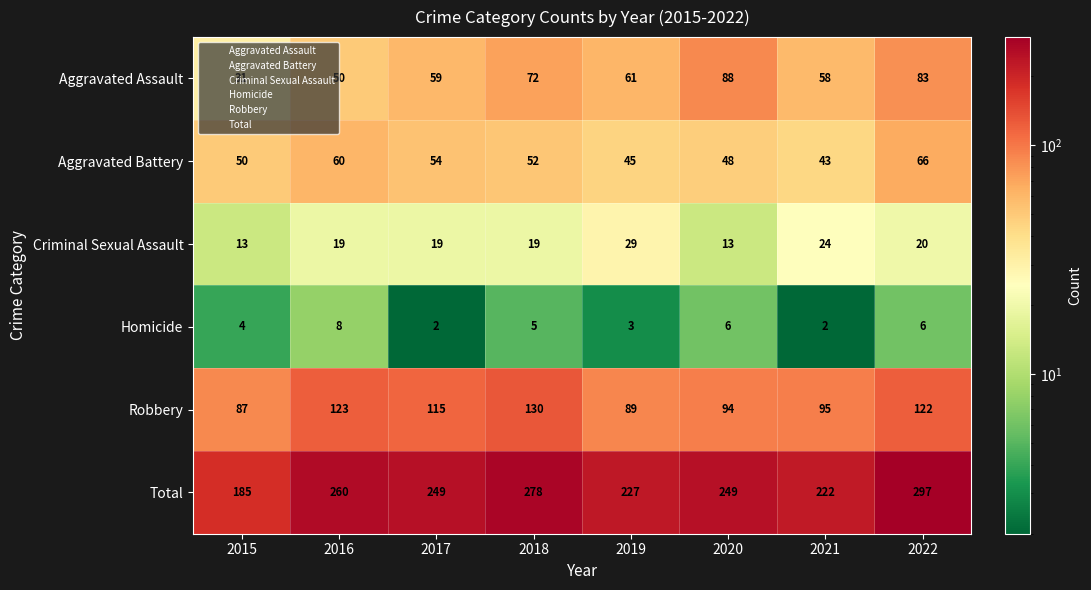

The Total series shows 222 at 2021. True or false?

True